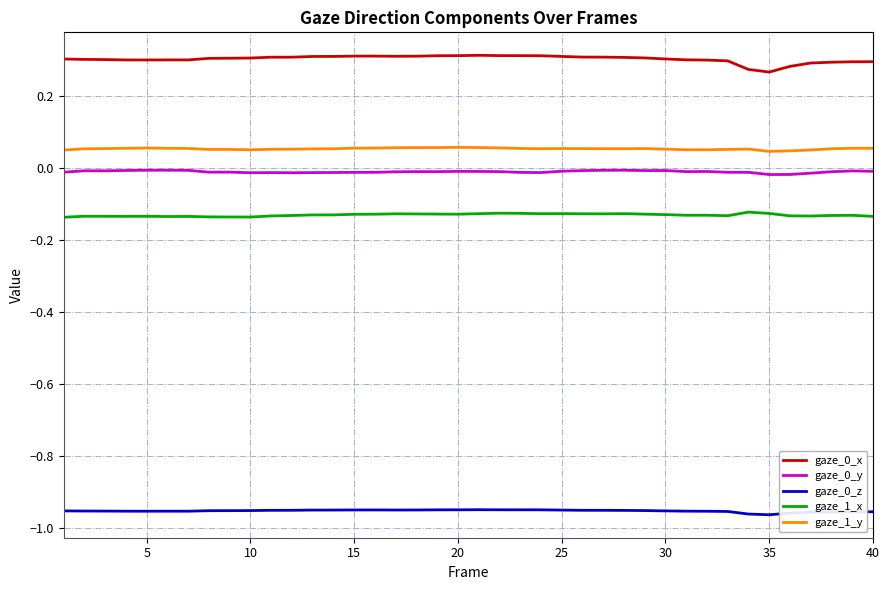

True or false: gaze_0_x and gaze_1_x intersect in this chart.

False